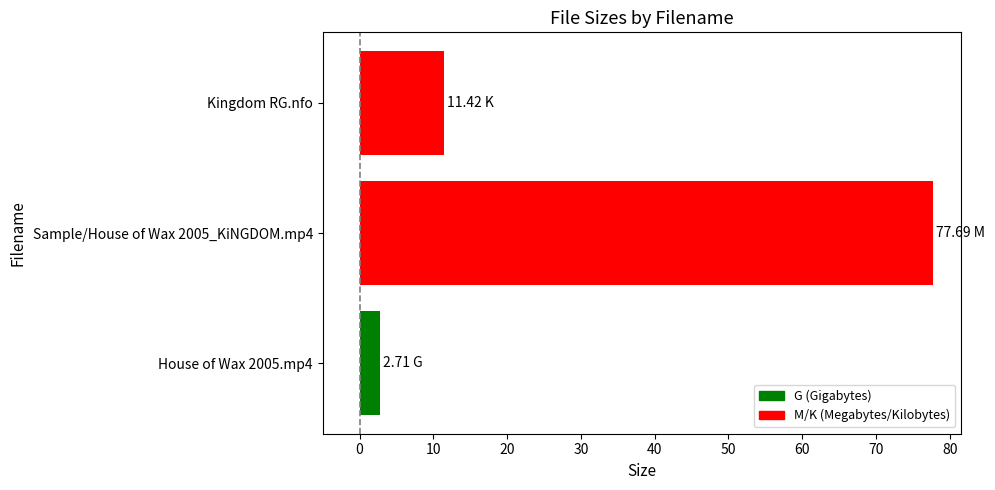

What is the sum of all values?

91.8